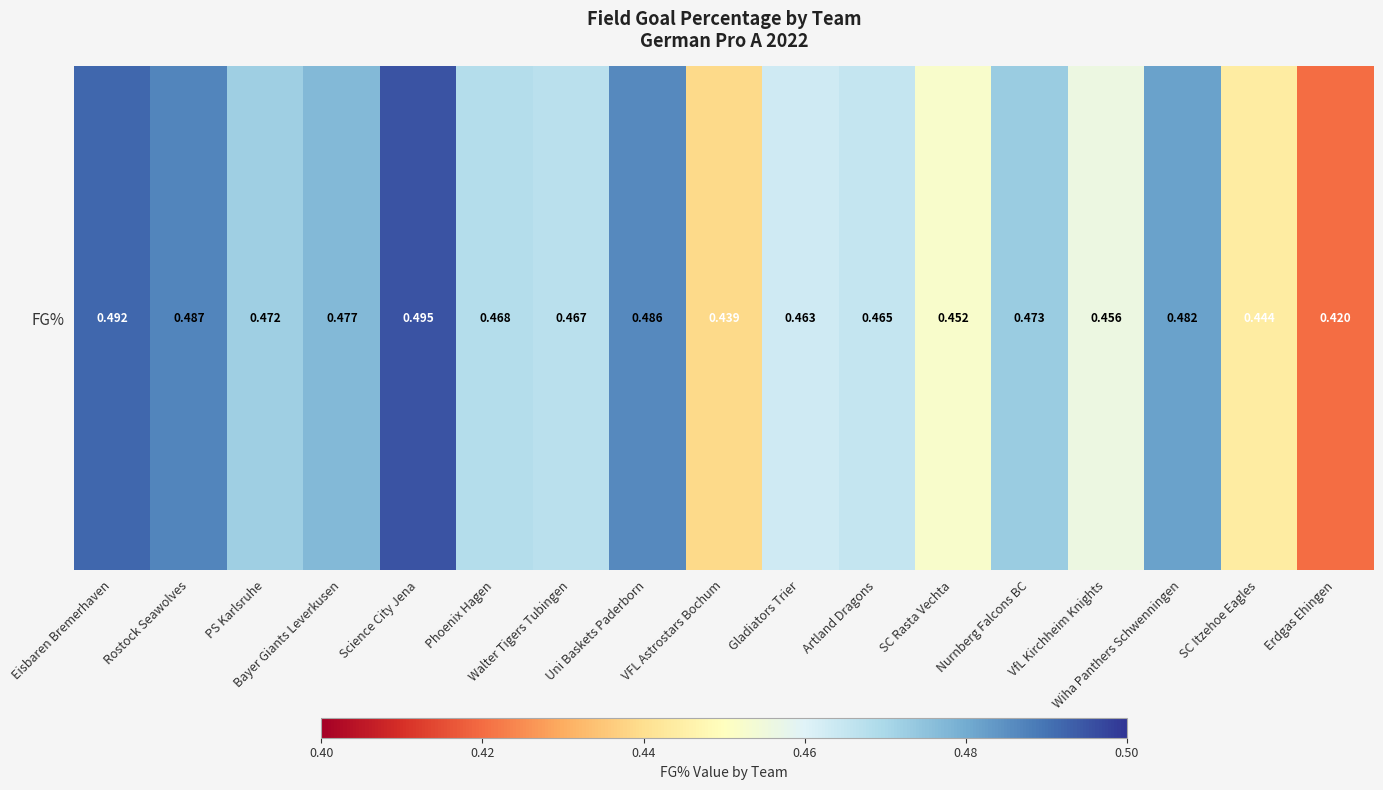

The value at PS Karlsruhe is 0.1. True or false?

False